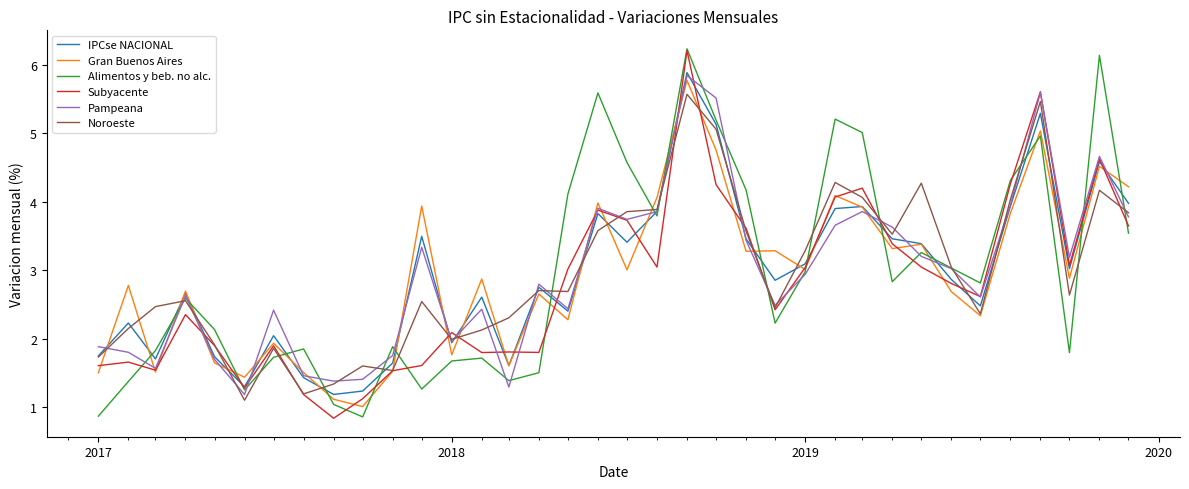

What is the minimum value for Alimentos y beb. no alc.?

0.9